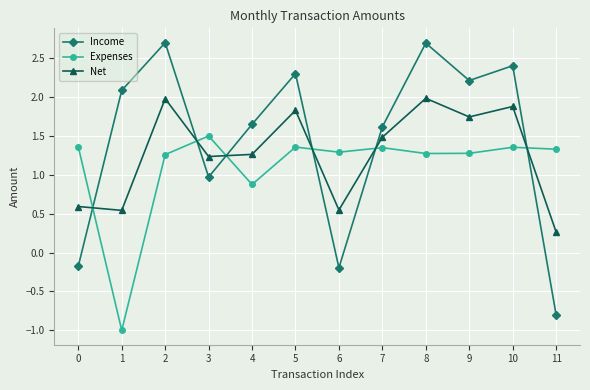

The value of Income at 9 is 2.2. True or false?

True